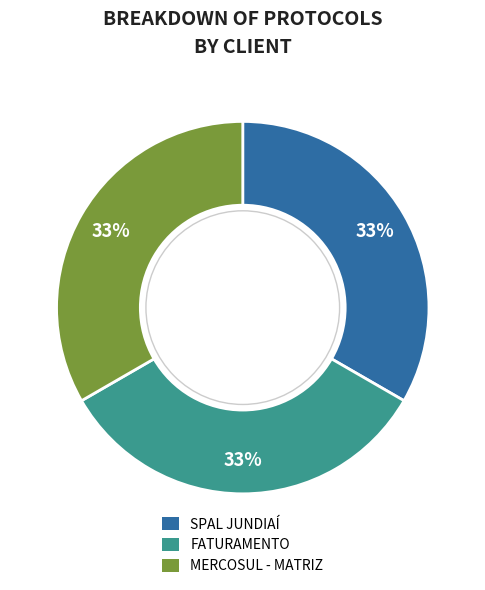

Approximately how many times larger is the value at MERCOSUL - MATRIZ compared to FATURAMENTO?

1.0